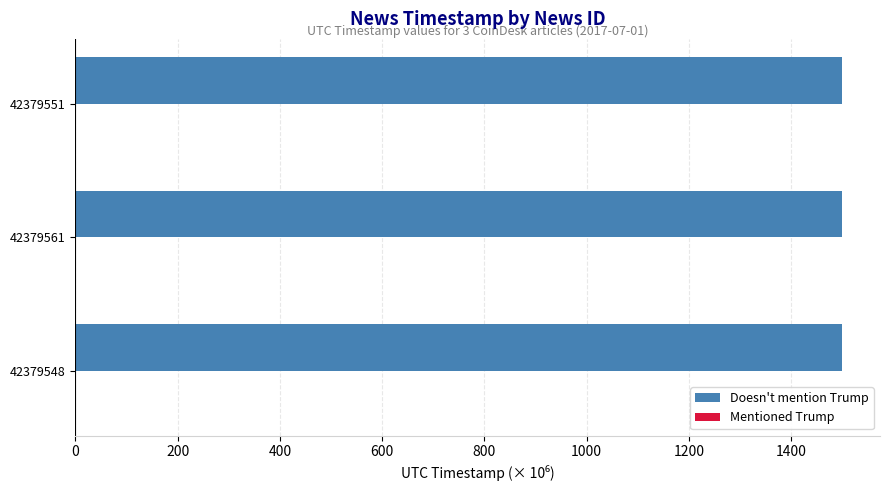

What is the average value?

1498.9